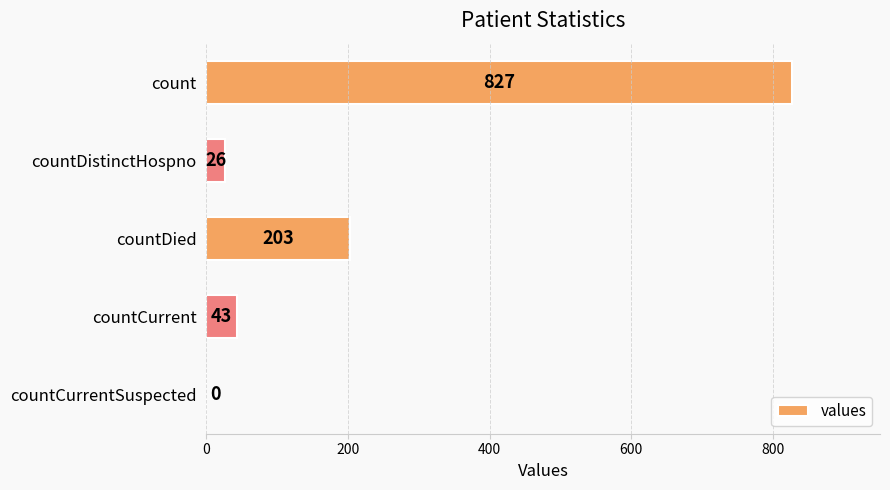

Is it true that the value at countCurrentSuspected is 0?

True